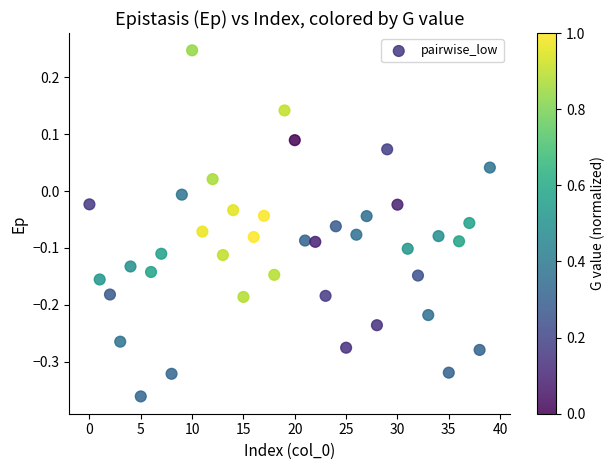

What is the range of Y values (max minus min)?

0.6